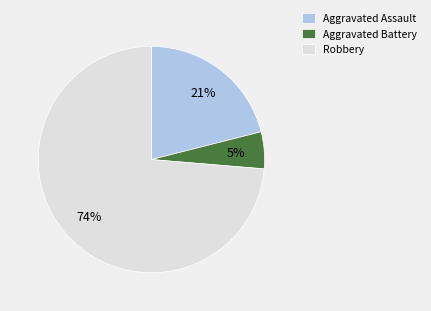

How many segments does this pie chart have?

3